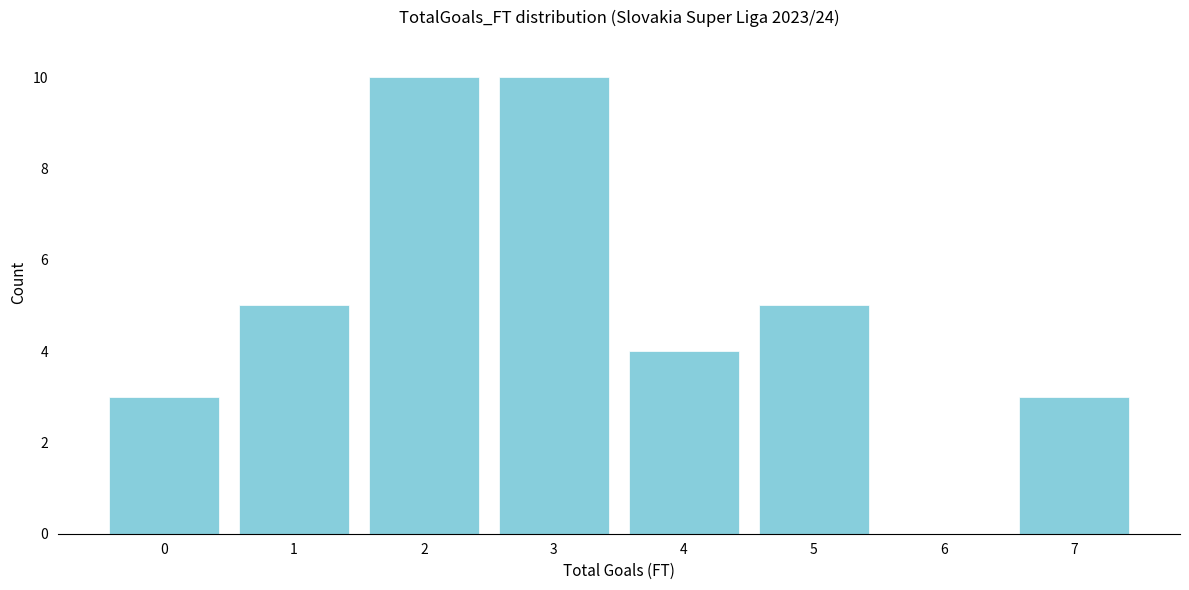

What is the height of the bar covering -0.5 to 0.5 on the x-axis? The values are not printed on the chart, so give them approximately, as read against the axis.

3